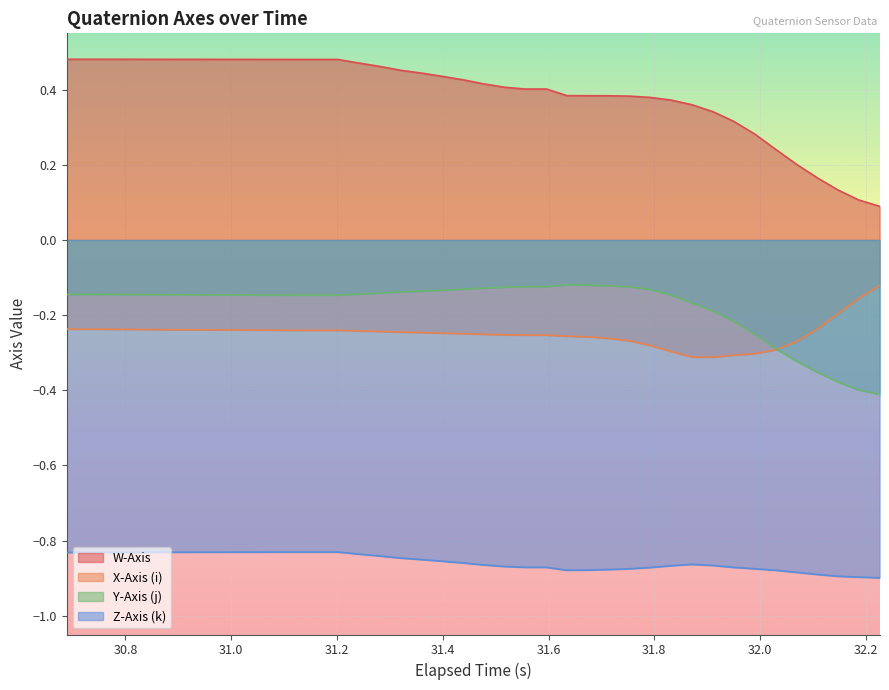

What is the minimum value for Z-Axis (k)?

-0.9